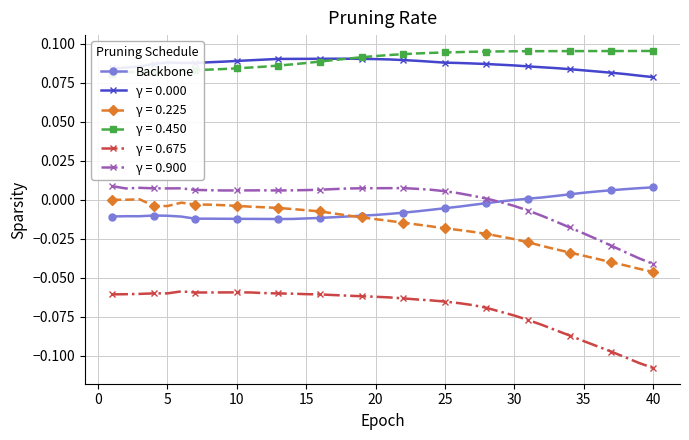

True or false: Backbone has more than 0 interior local peaks.

True